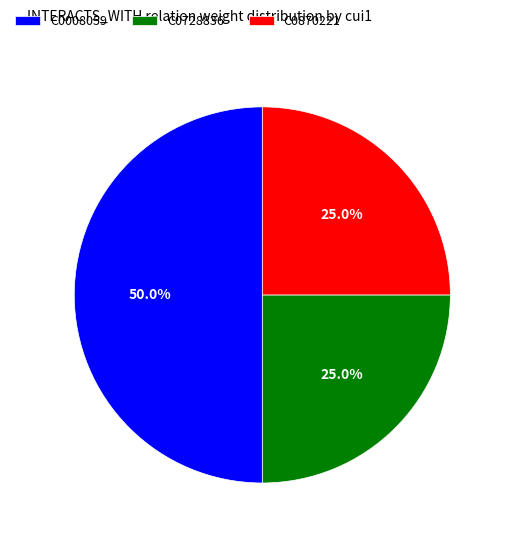

To the nearest percent, what is the average slice percentage?

33%